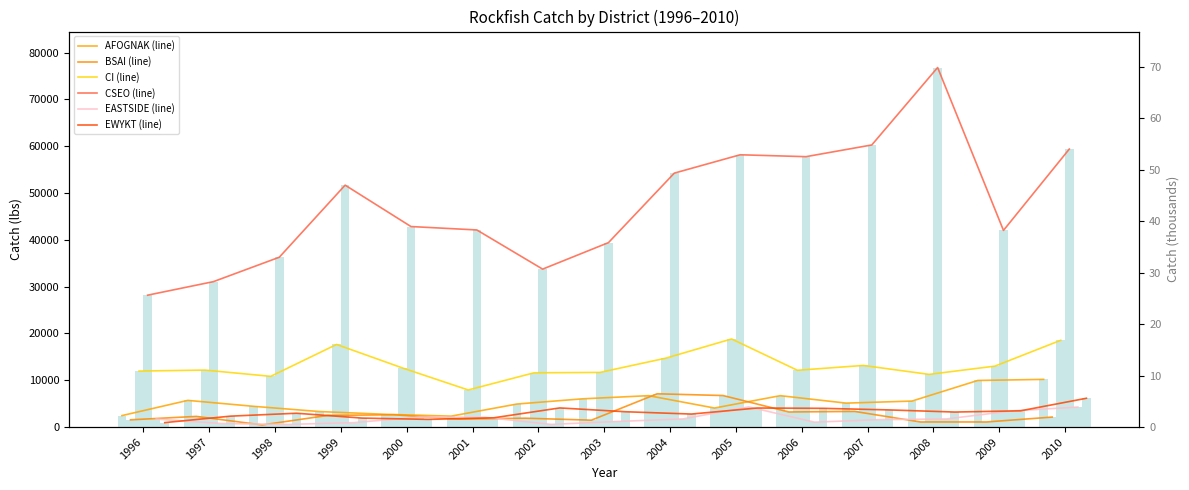

What are all the series names shown in the legend?

AFOGNAK, BSAI, CI, CSEO, EASTSIDE, EWYKT